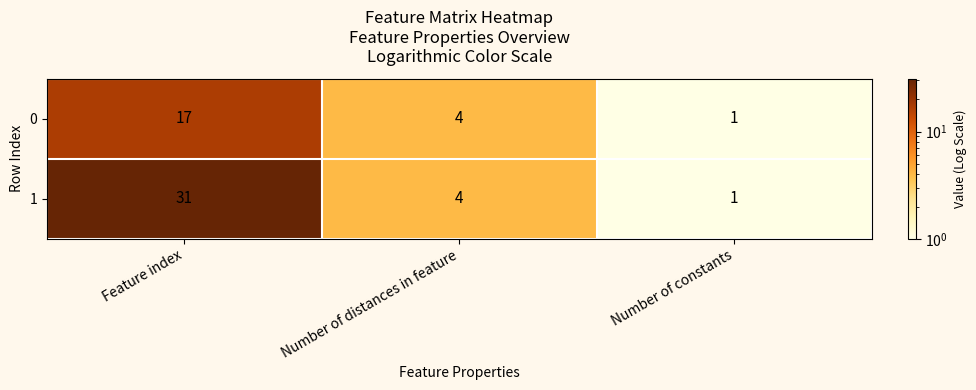

Which label corresponds to the largest value in the chart?

Feature index